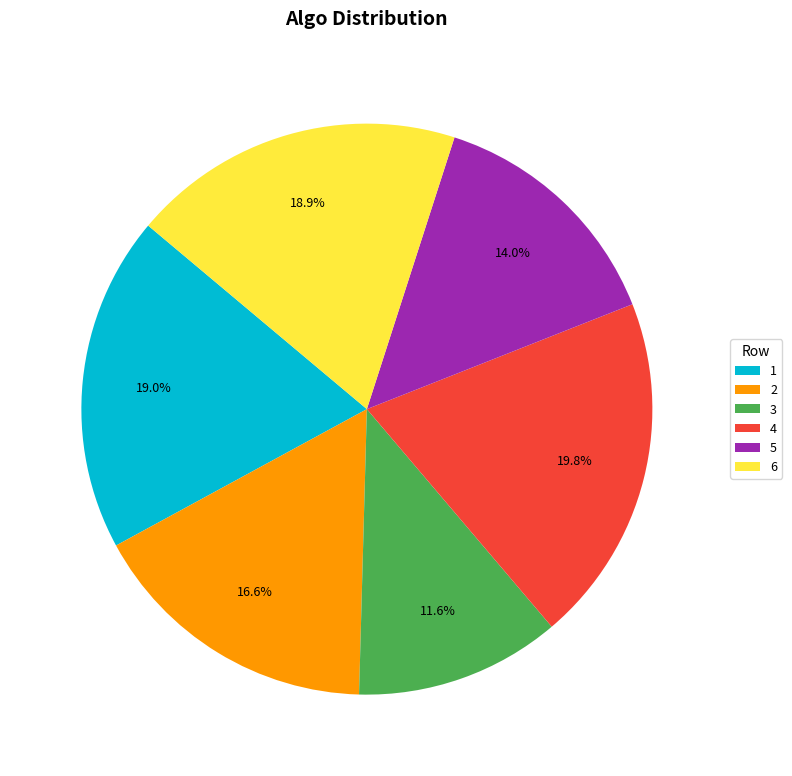

Is the sum of 3 and 6 greater than half?

No